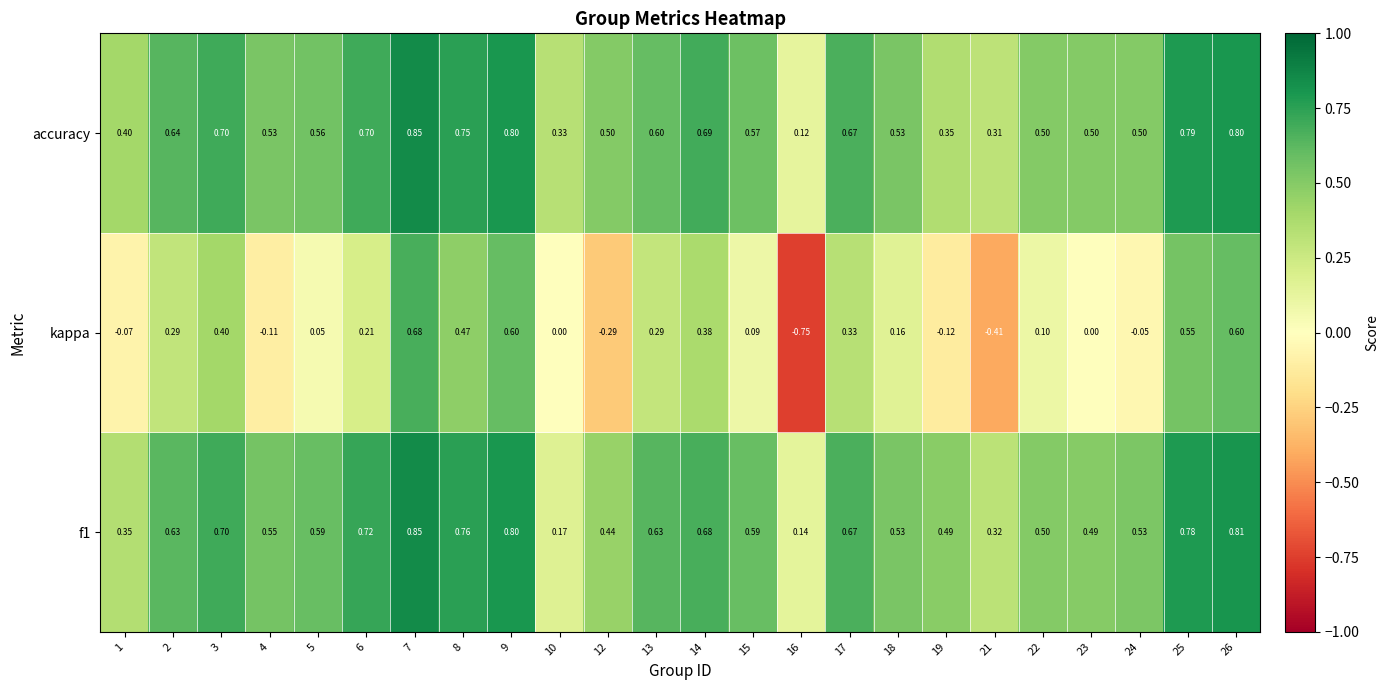

At how many categories does at least one series exceed 0?

24